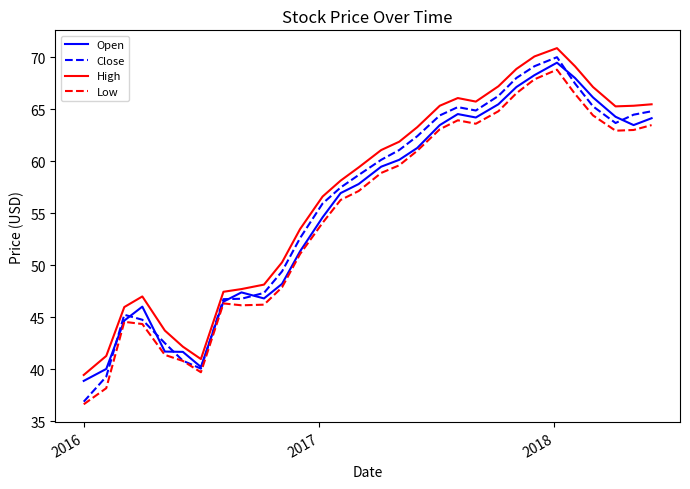

What is the difference between the second highest and minimum values in the Open series?

29.4